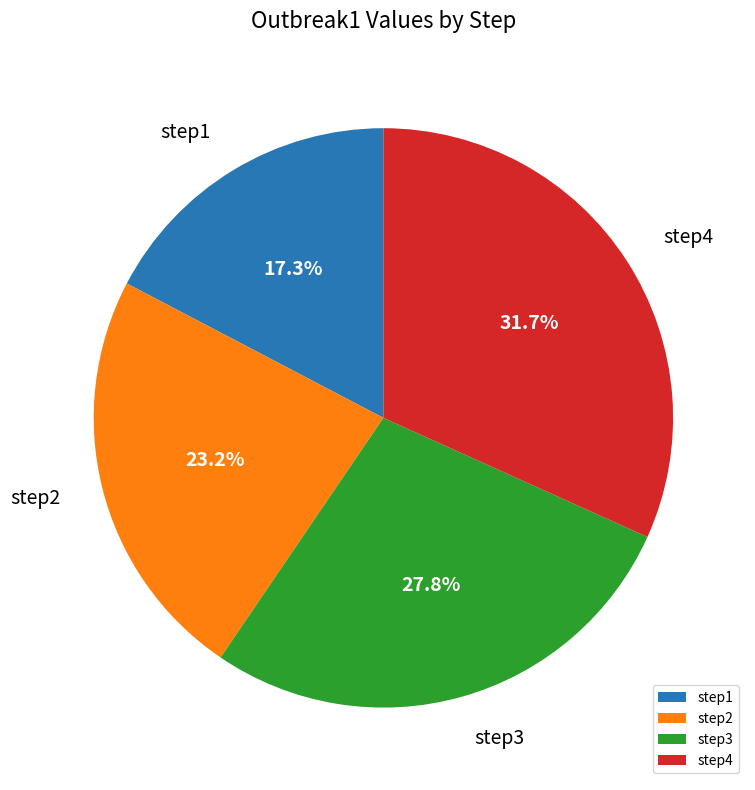

To the nearest percent, what is the combined percentage of step3 and step2?

51%